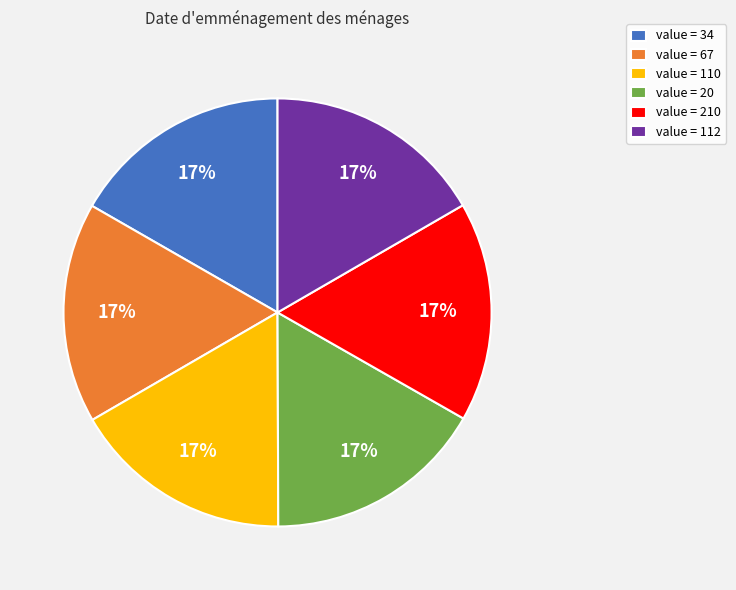

Do value = 210 and value = 34 together represent more than half of the pie?

No